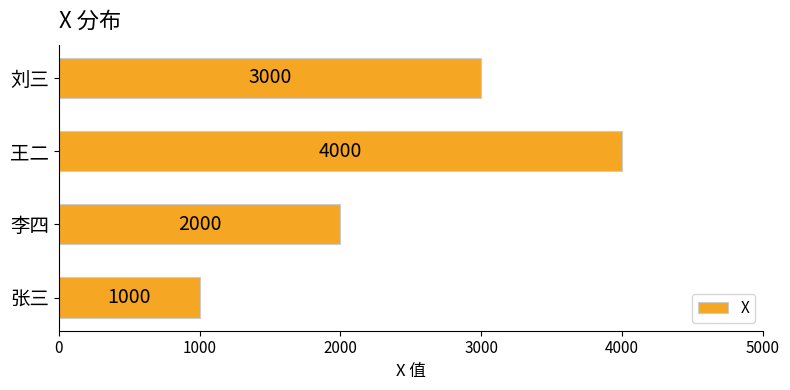

Reading bottom to top, what are all the values shown in this chart?

张三=1000	李四=2000	王二=4000	刘三=3000